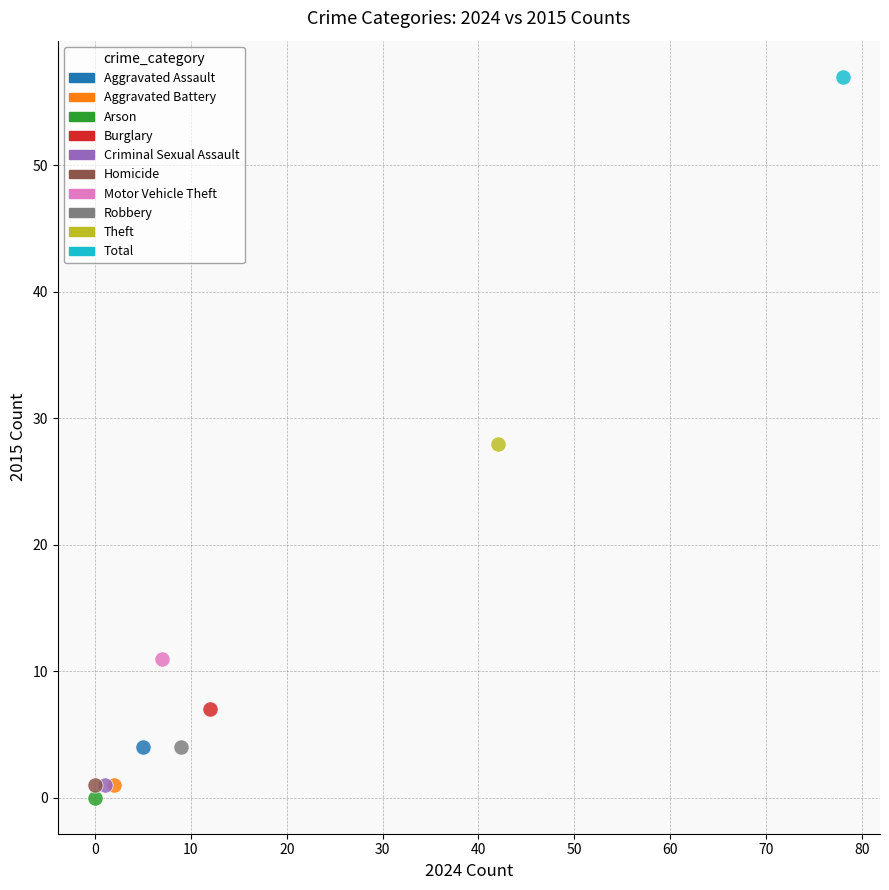

Which series reaches the minimum Y coordinate?

Arson